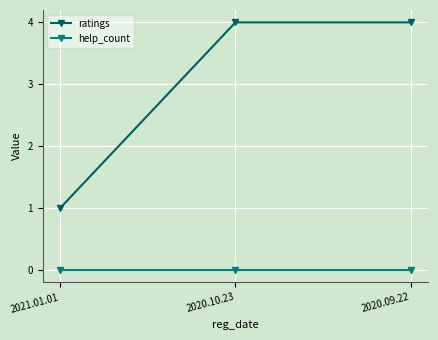

How many lines are shown in the chart?

2